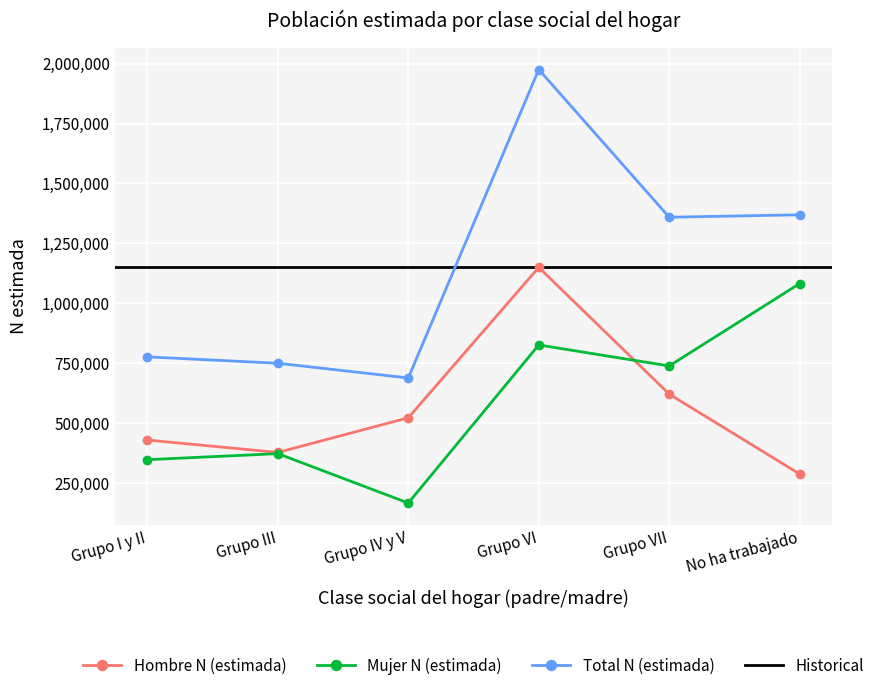

How many interior local peaks does the Mujer N (estimada) series have?

2